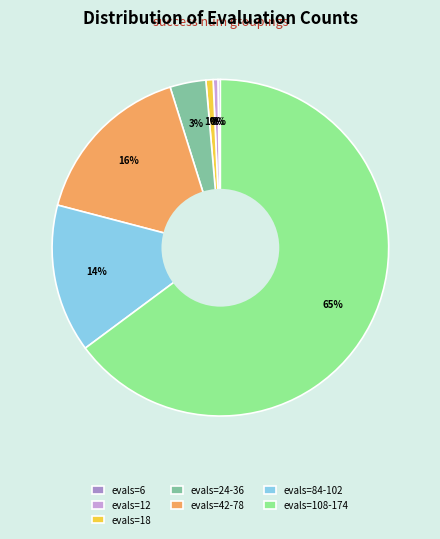

Is there any slice that represents more than half of the pie?

Yes